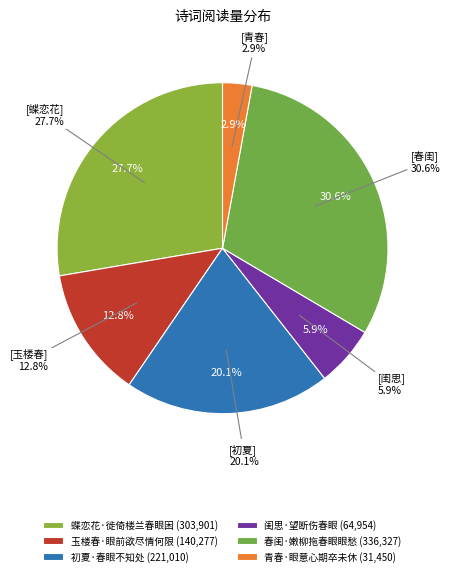

How many slices are in this pie chart?

6